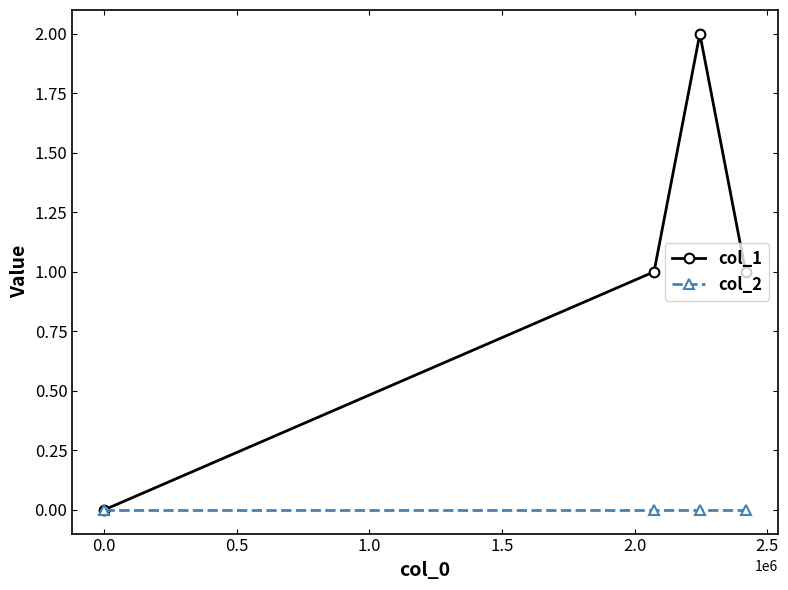

Which series has the largest total across all categories?

col_1